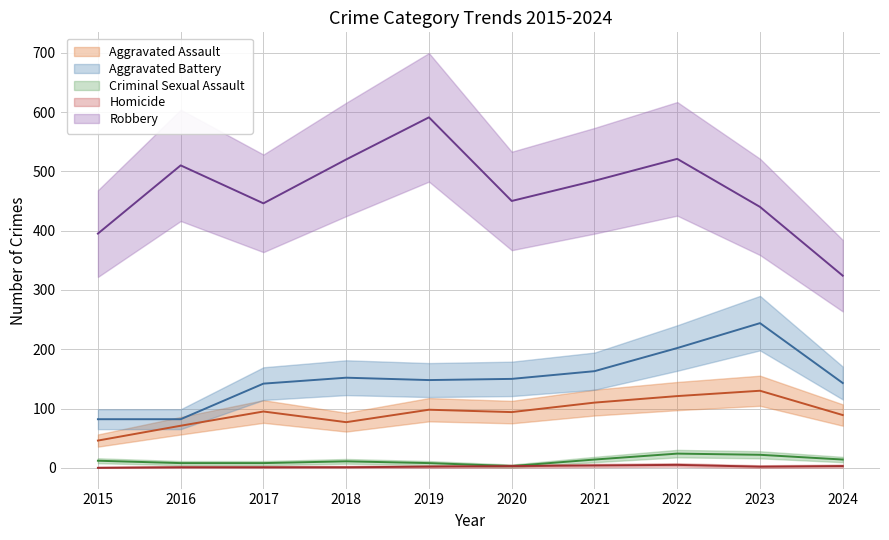

Where does the Aggravated Assault series first go above 95?

2019